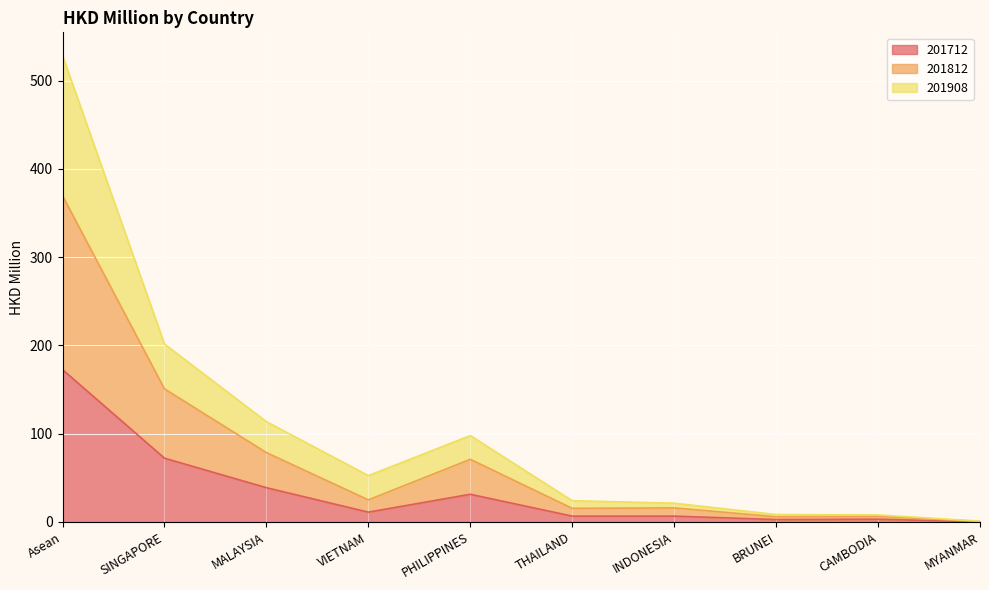

What is the label of the 3rd point from the left?

MALAYSIA